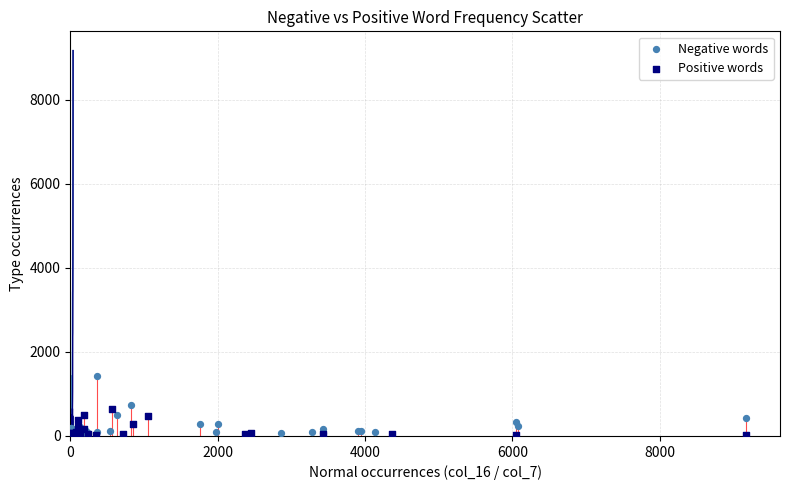

Which series has the largest Y range (max minus min)?

Negative words